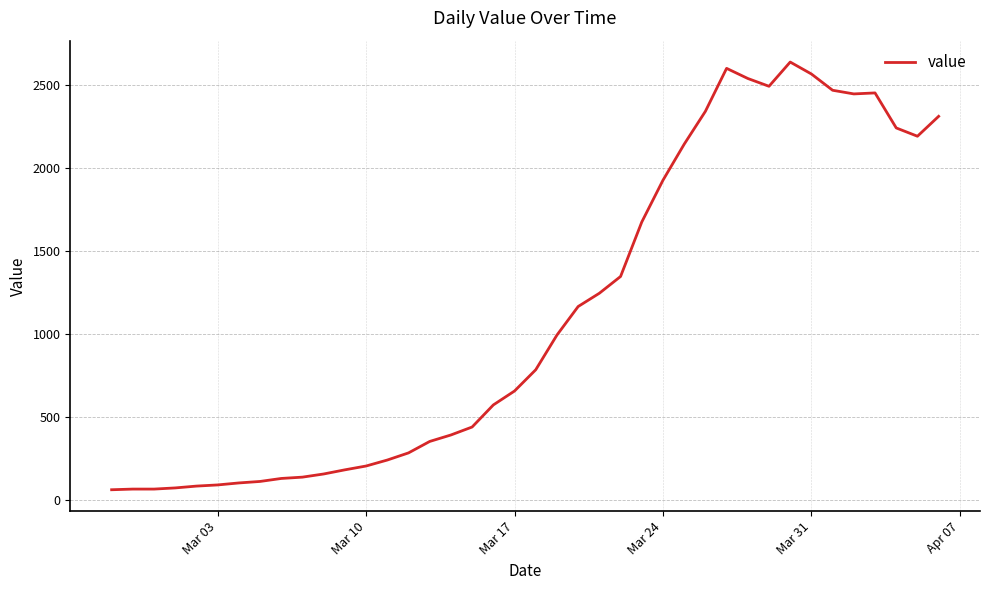

What is the difference between the maximum and minimum values?

2577